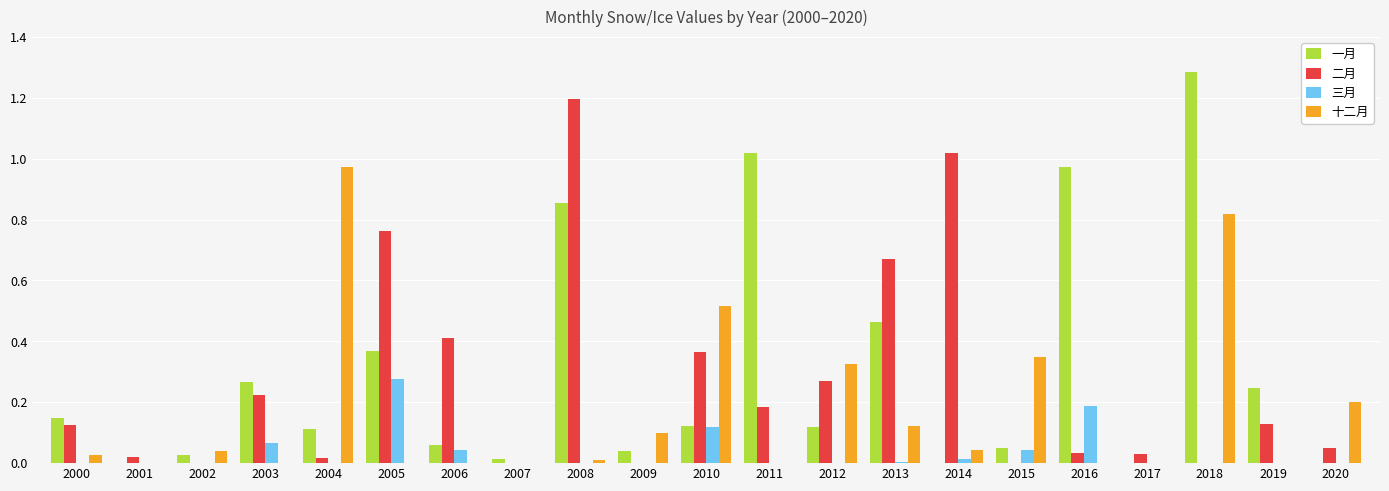

What is the sum of all 一月 values?

6.2